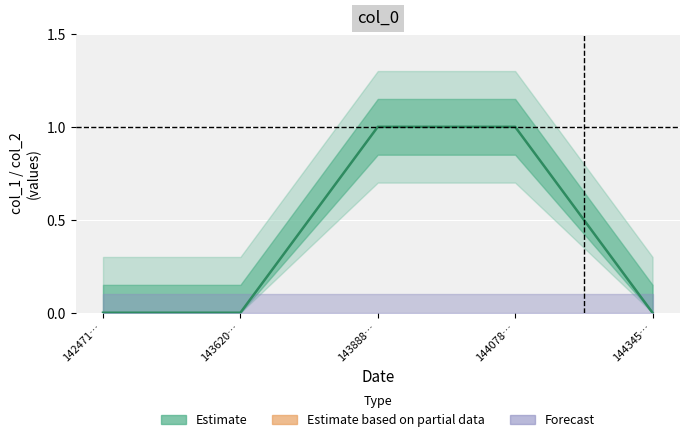

What is the difference between the maximum and minimum values?

1